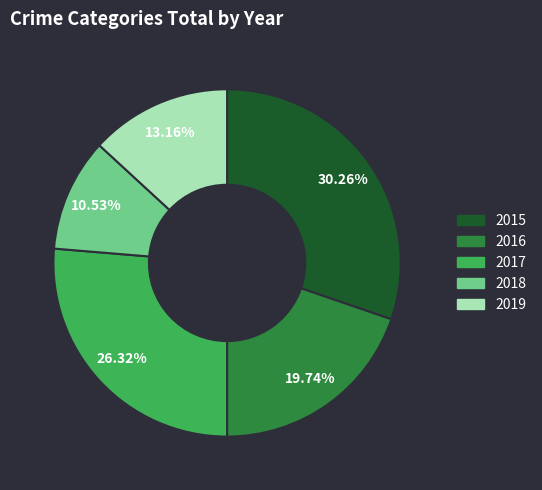

What is the smallest slice in the pie chart?

2018